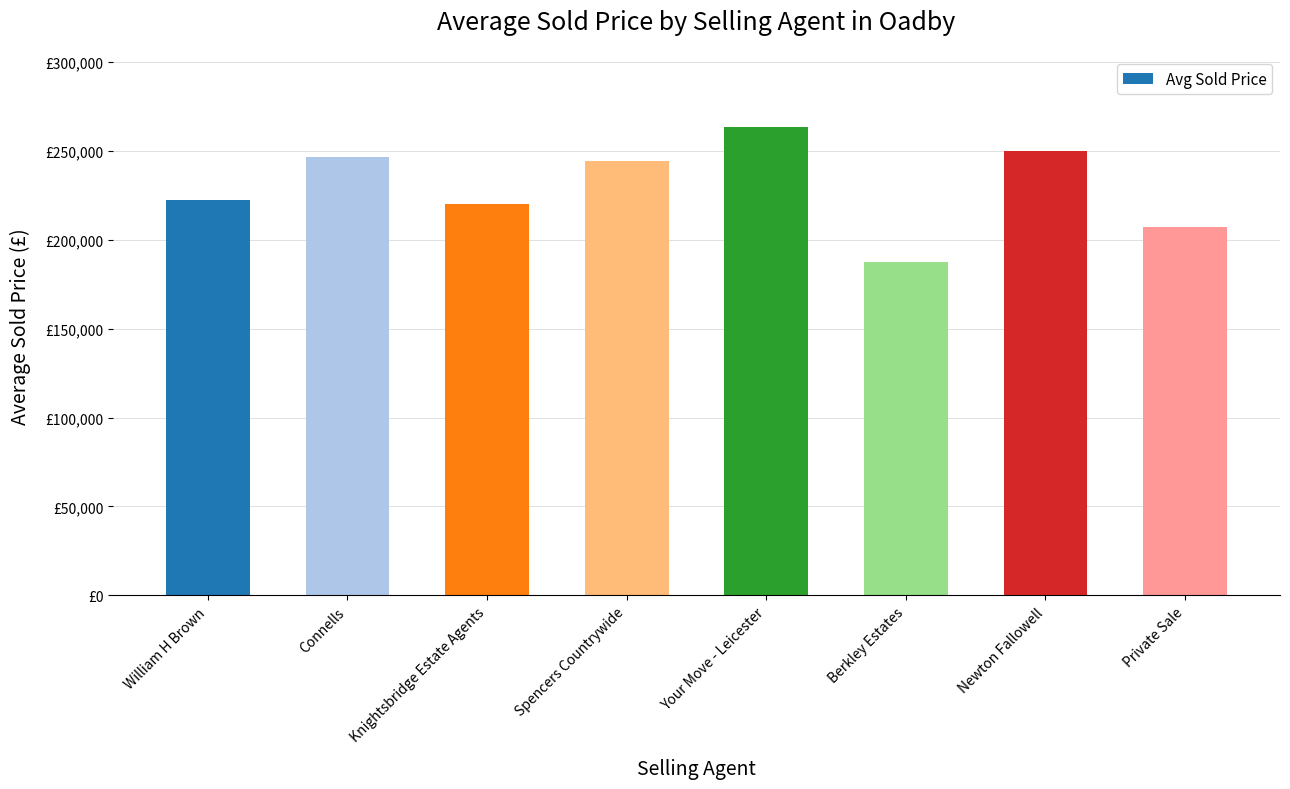

Reading right to left, extract all data points from this chart.

Private Sale=207500	Newton Fallowell=250000	Berkley Estates=187750	Your Move - Leicester=263500	Spencers Countrywide=244500	Knightsbridge Estate Agents=220143	Connells=246888	William H Brown=222292